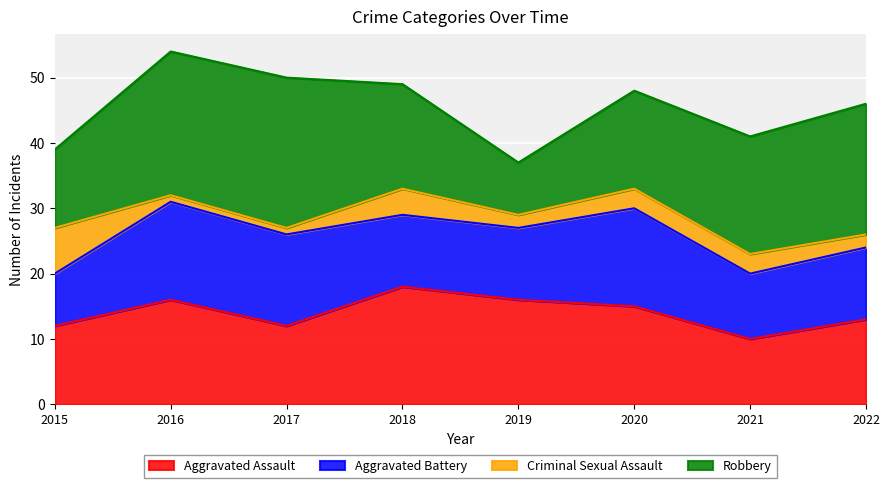

At 2015, list the series in order from smallest to largest.

Criminal Sexual Assault, Aggravated Battery, Aggravated Assault, Robbery